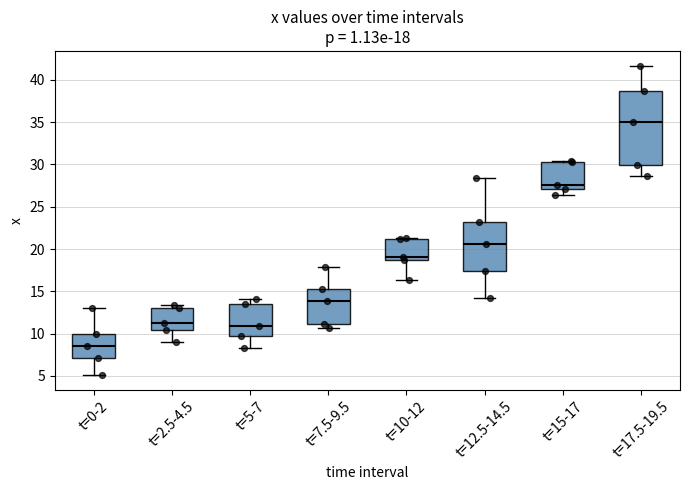

Which box's median line is the lowest?

t=0-2